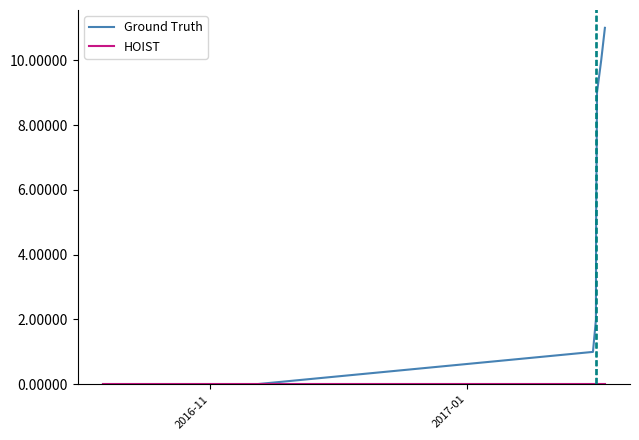

Does the chart have visible grid lines?

No